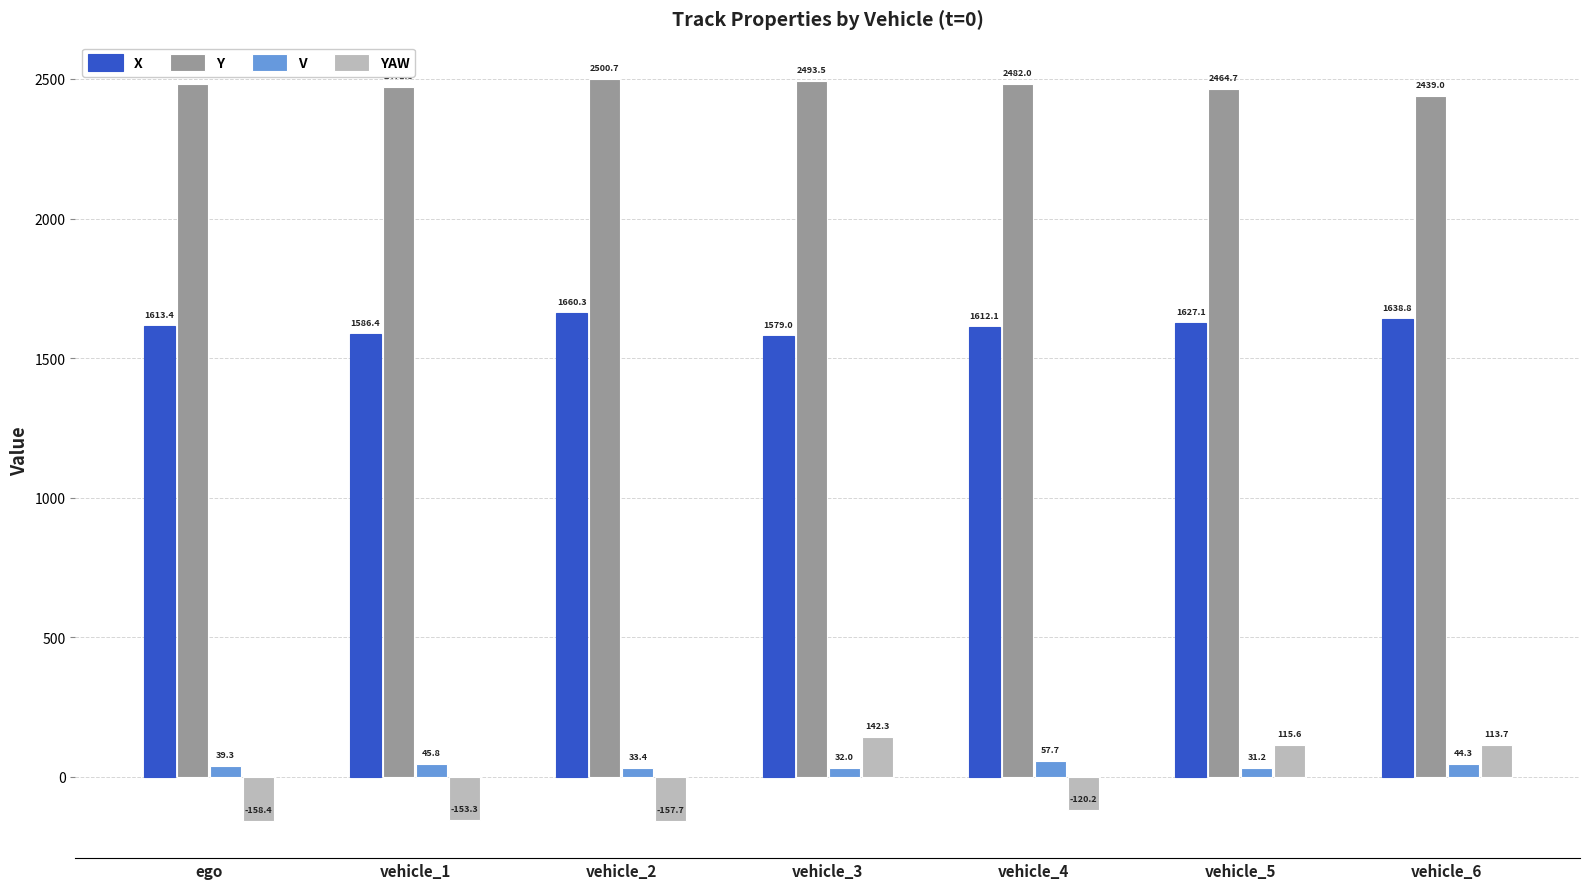

Reading left to right, what are all the values shown in this chart?

X: ego=1613.4	vehicle_1=1586.4	vehicle_2=1660.3	vehicle_3=1579.0	vehicle_4=1612.1	vehicle_5=1627.1	vehicle_6=1638.8
Y: ego=2482.7	vehicle_1=2471.8	vehicle_2=2500.7	vehicle_3=2493.5	vehicle_4=2482.0	vehicle_5=2464.7	vehicle_6=2439.0
V: ego=39.3	vehicle_1=45.8	vehicle_2=33.4	vehicle_3=32.0	vehicle_4=57.7	vehicle_5=31.2	vehicle_6=44.3
YAW: ego=-158.4	vehicle_1=-153.3	vehicle_2=-157.7	vehicle_3=142.3	vehicle_4=-120.2	vehicle_5=115.6	vehicle_6=113.7